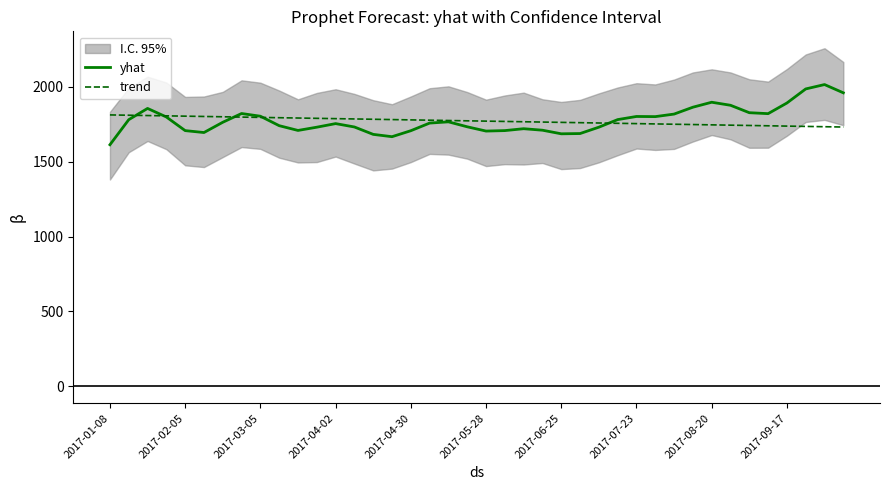

Read the yhat value at 11.

1730.6